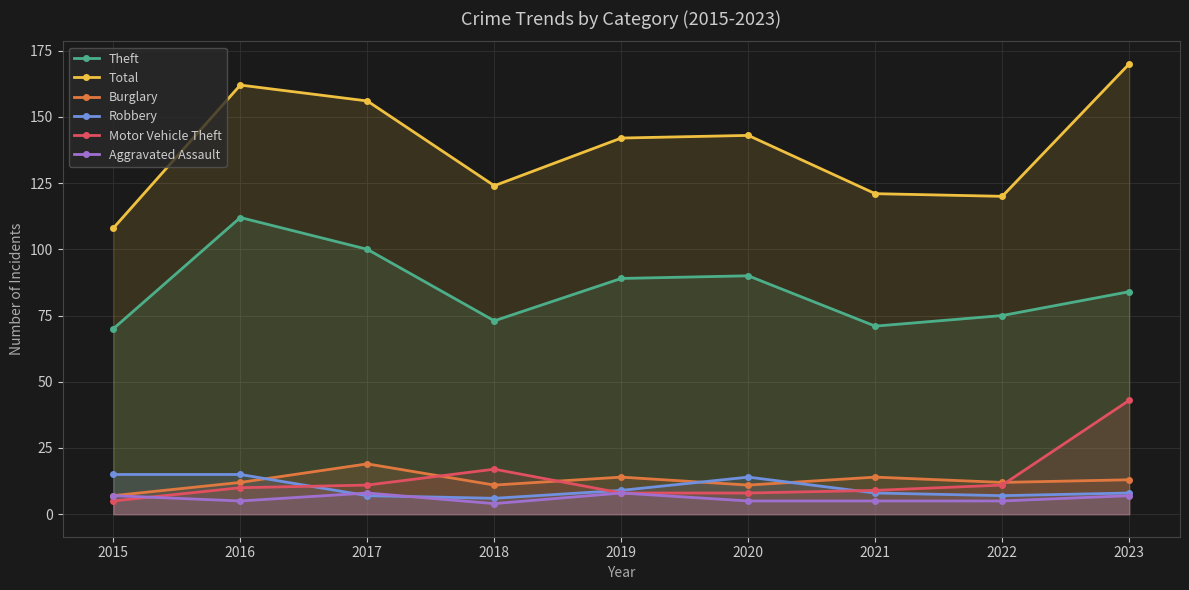

Is it true that Theft equals 89 at 2019?

True